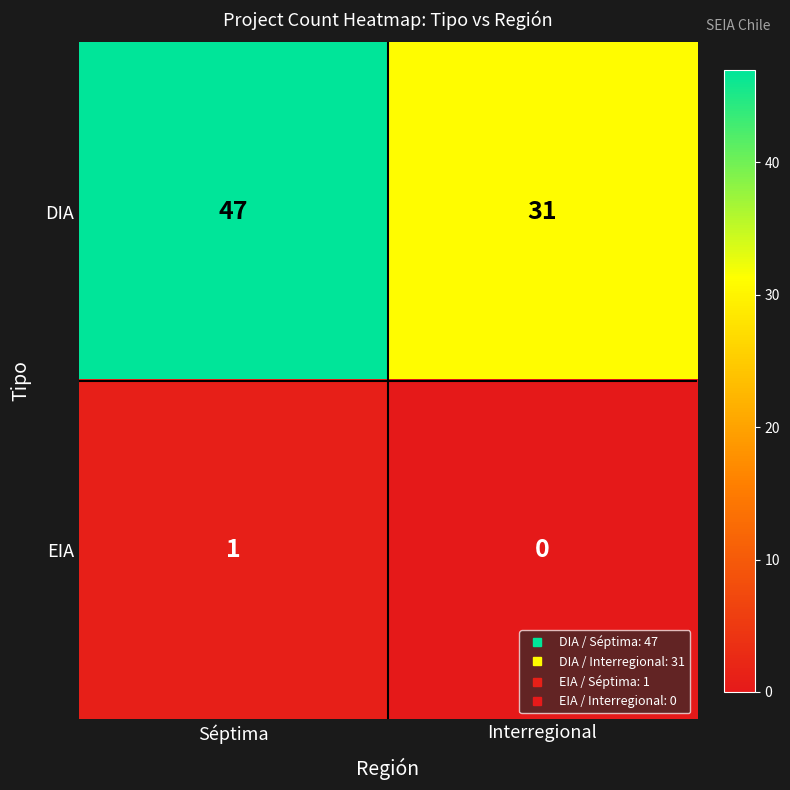

What is the difference between the DIA values at Interregional and Séptima?

16